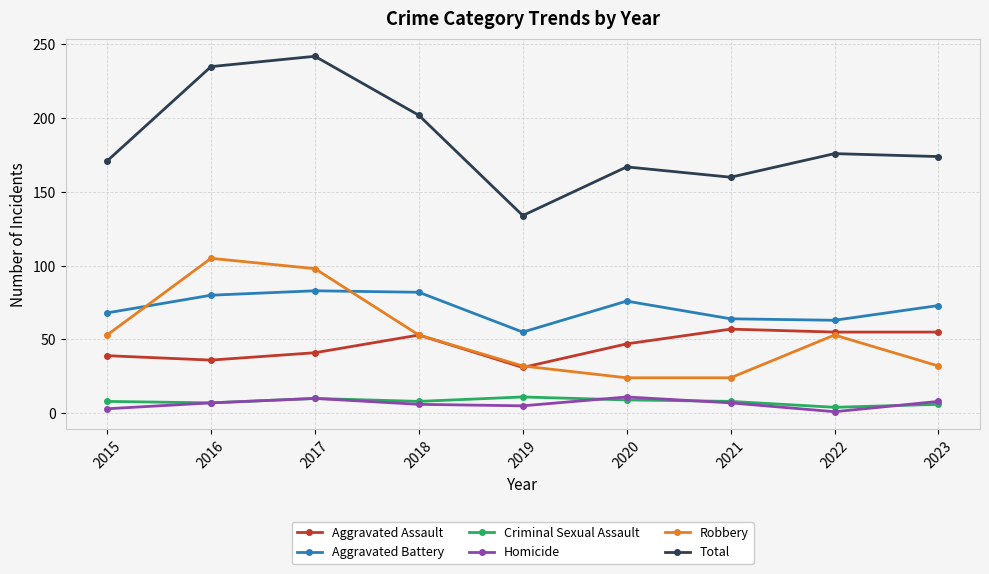

True or false: Aggravated Assault and Robbery intersect in this chart.

True